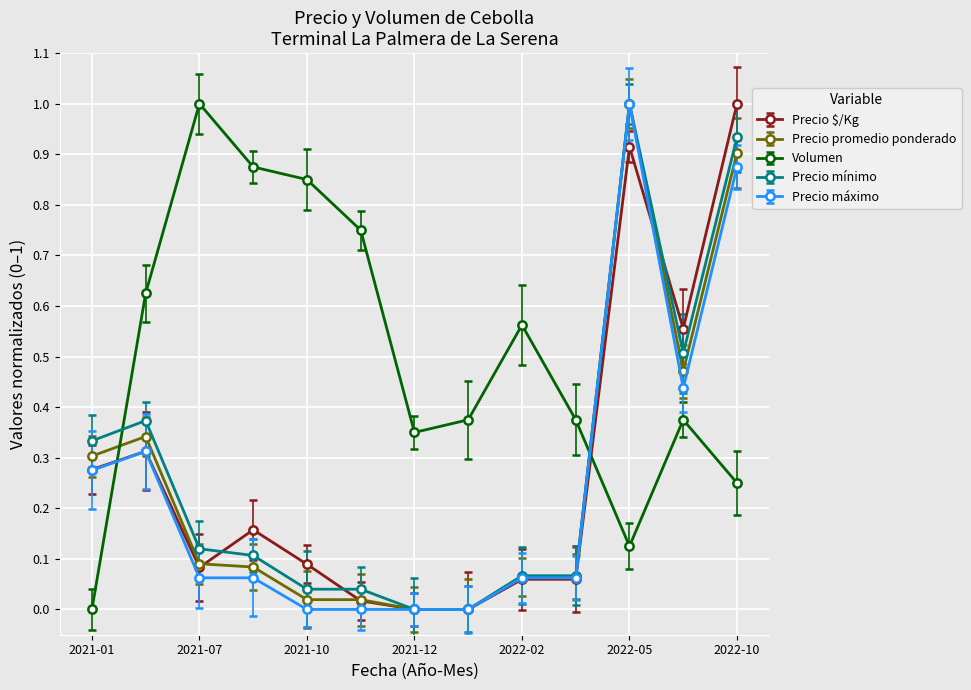

How many interior local peaks does the Volumen series have?

3